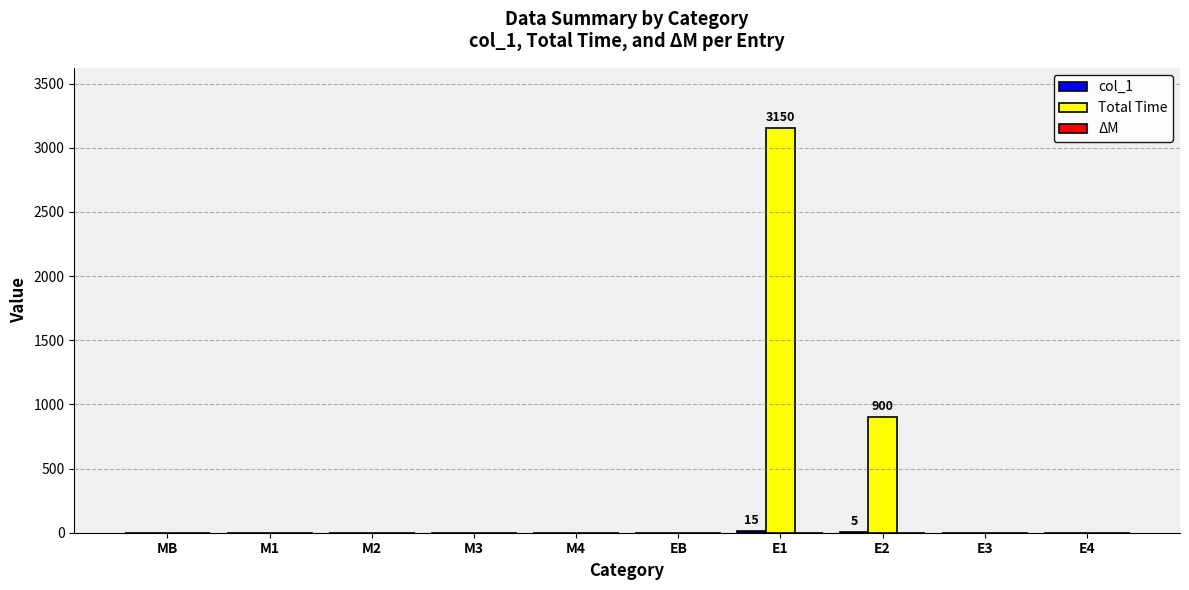

What is the sum of all Total Time values?

4050